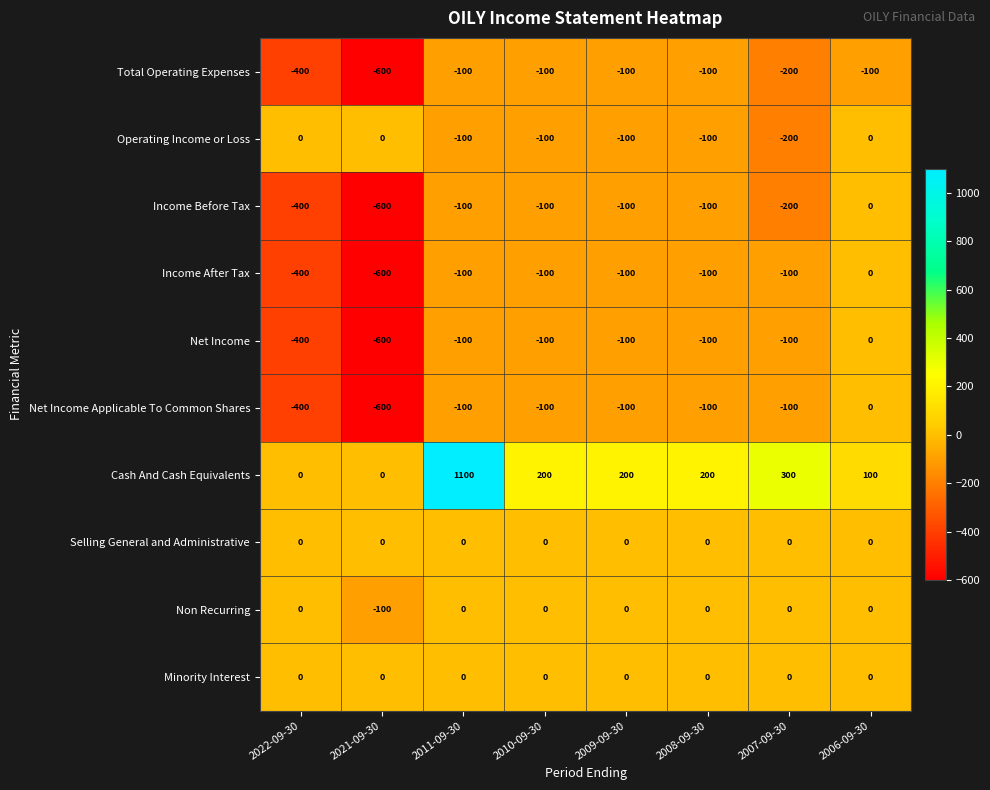

True or false: Net Income Applicable To Common Shares has a value of -100 at 2009-09-30.

True